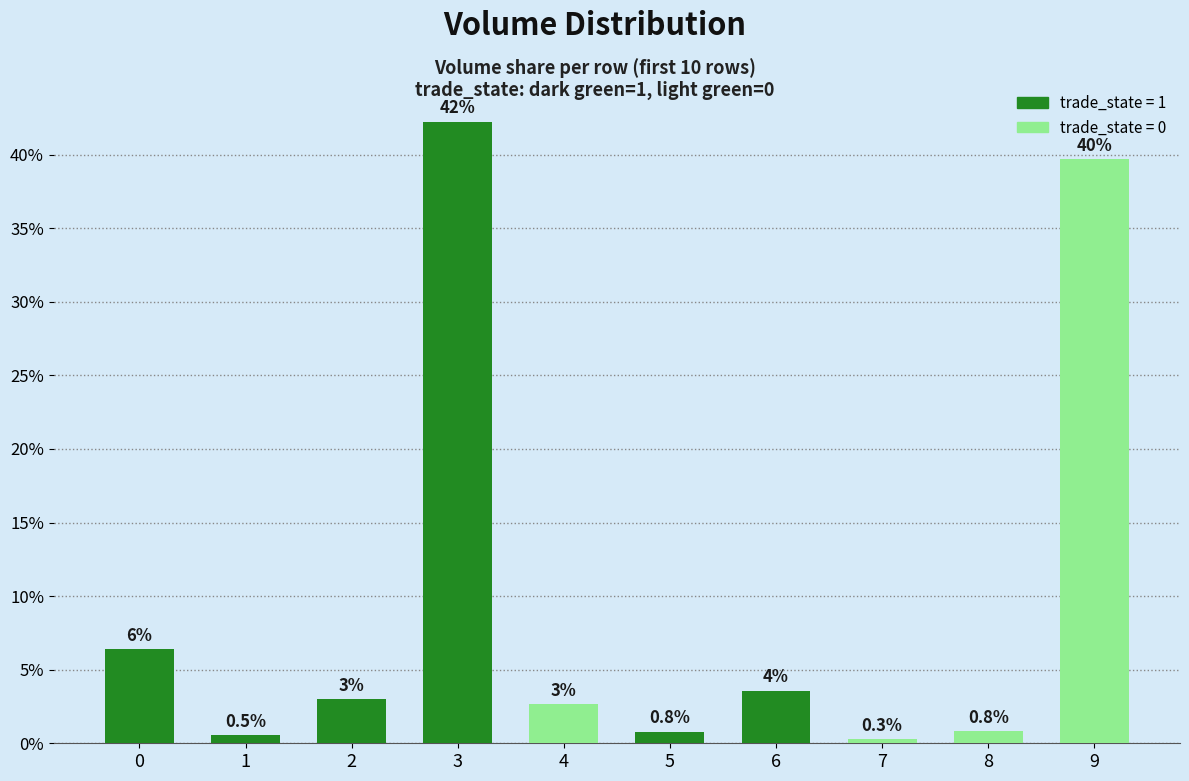

True or false: the data shows 1.6 at 2.

False